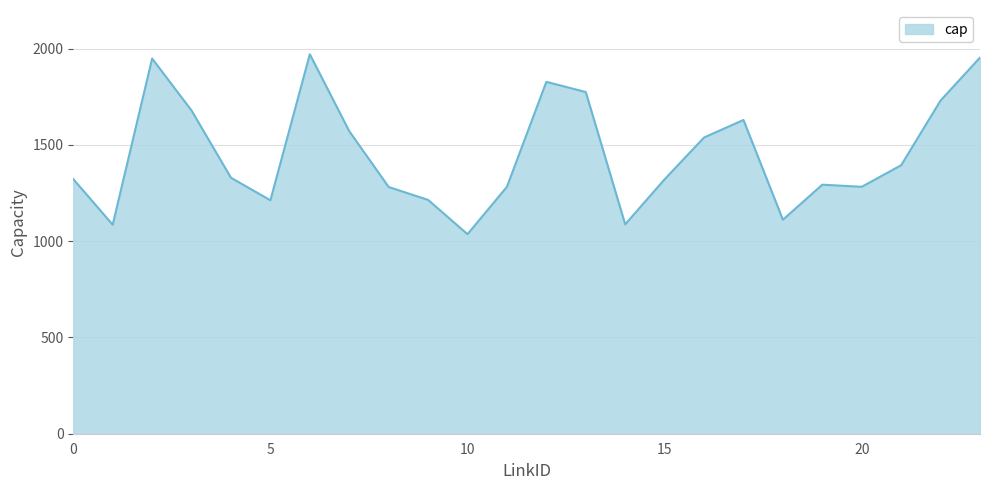

What is the difference between the maximum and minimum values?

934